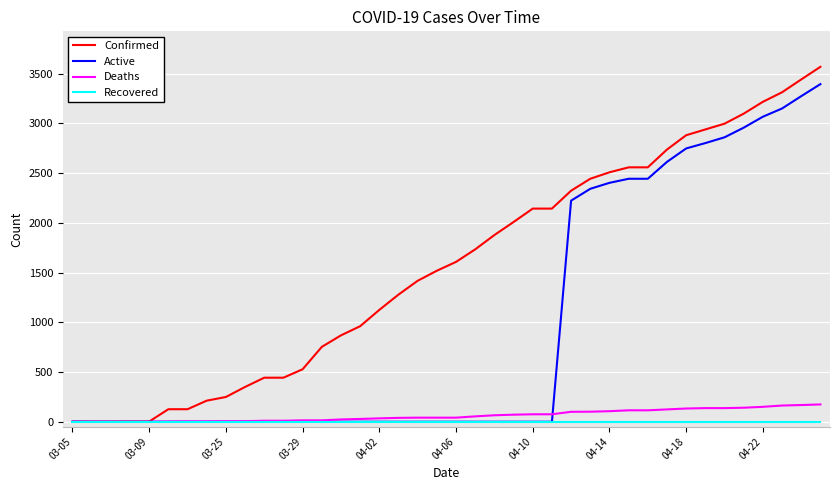

Rank the series by their maximum value, from lowest to highest.

Recovered, Deaths, Active, Confirmed